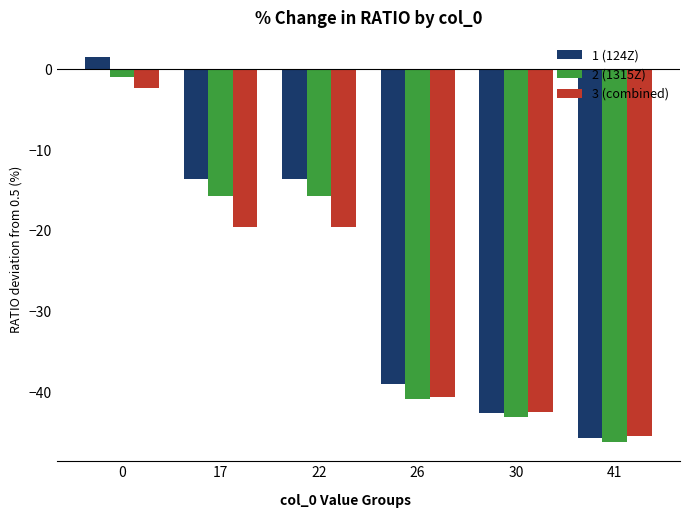

What is the total value across all series at 30?

-128.1